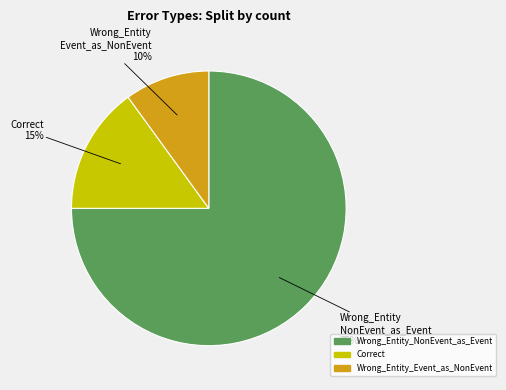

True or false: Correct accounts for 28% of the total.

False